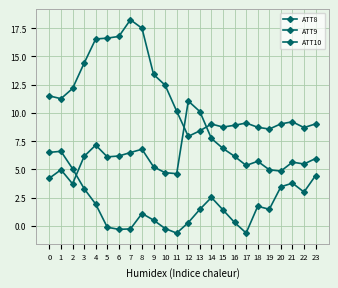

True or false: ATT10 has a value of 4.3 at 0.

False